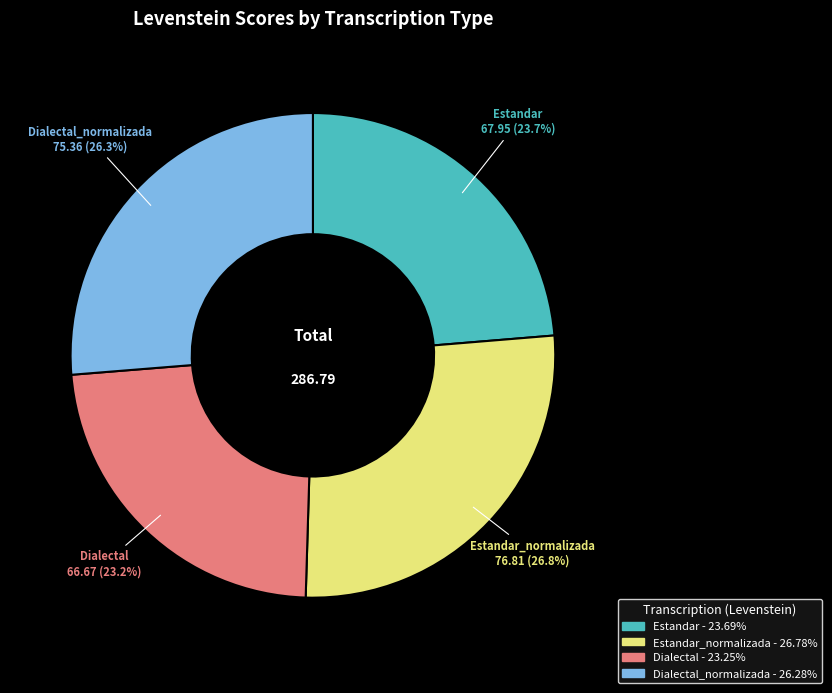

Is Dialectal the majority of the pie?

No